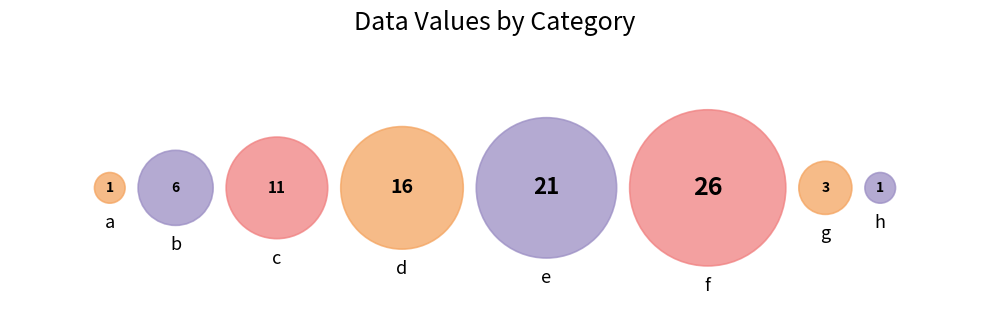

Is a the majority of the pie?

No